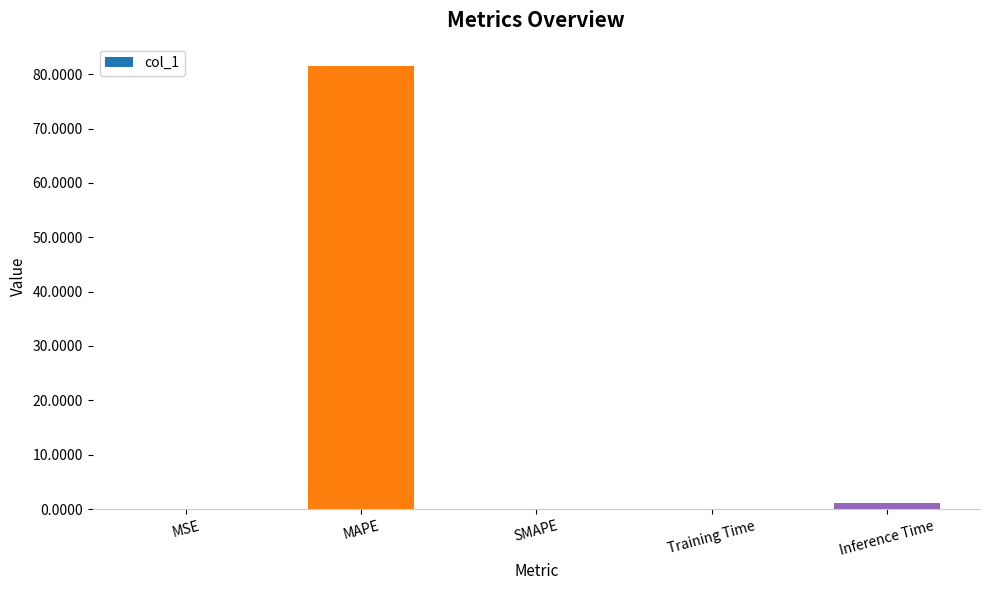

The value at SMAPE is 45.1. True or false?

False